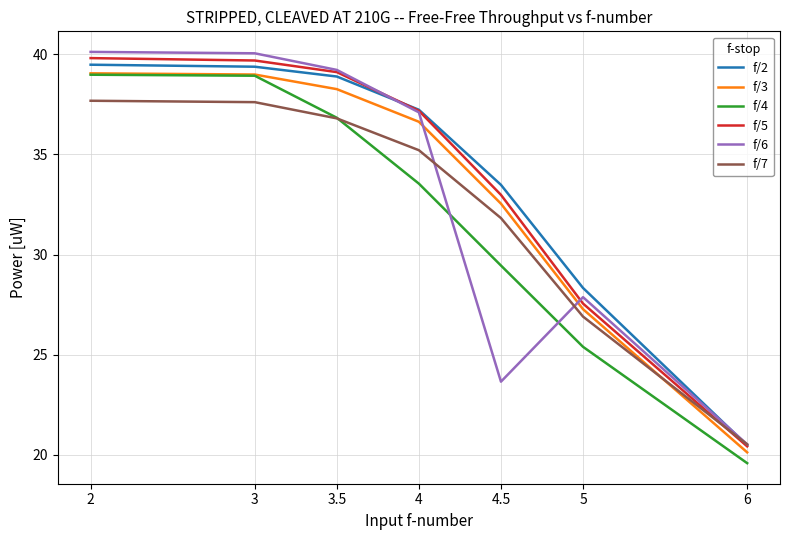

How many values in the f/5 series exceed 37?

4